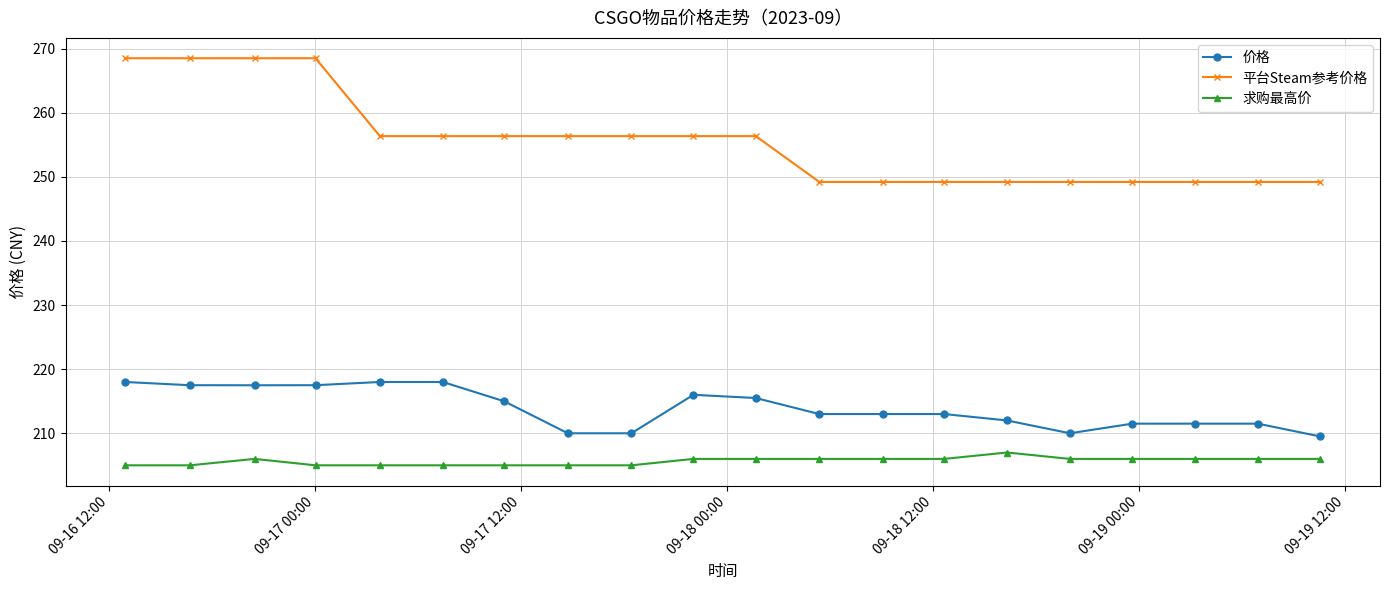

What is the value of the 求购最高价 point at the 14th from the left?

206.0